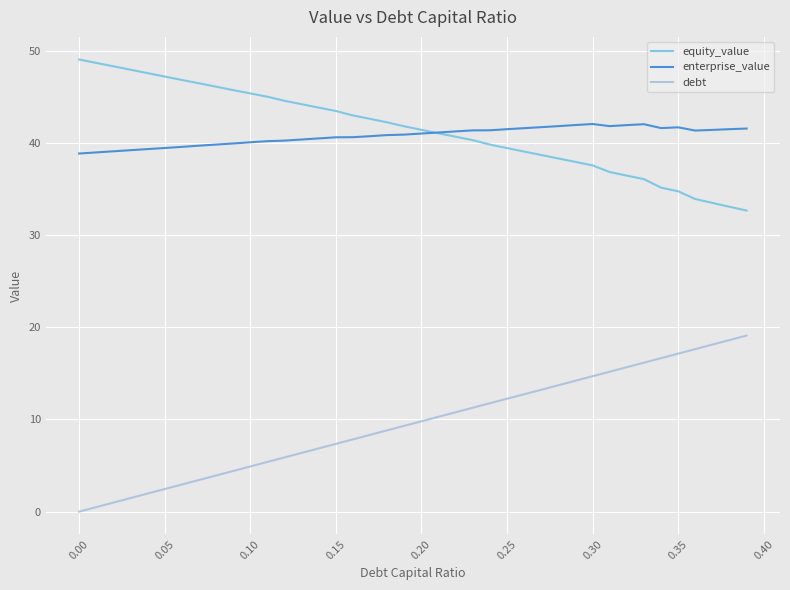

What is the highest value of the debt series?

19.1